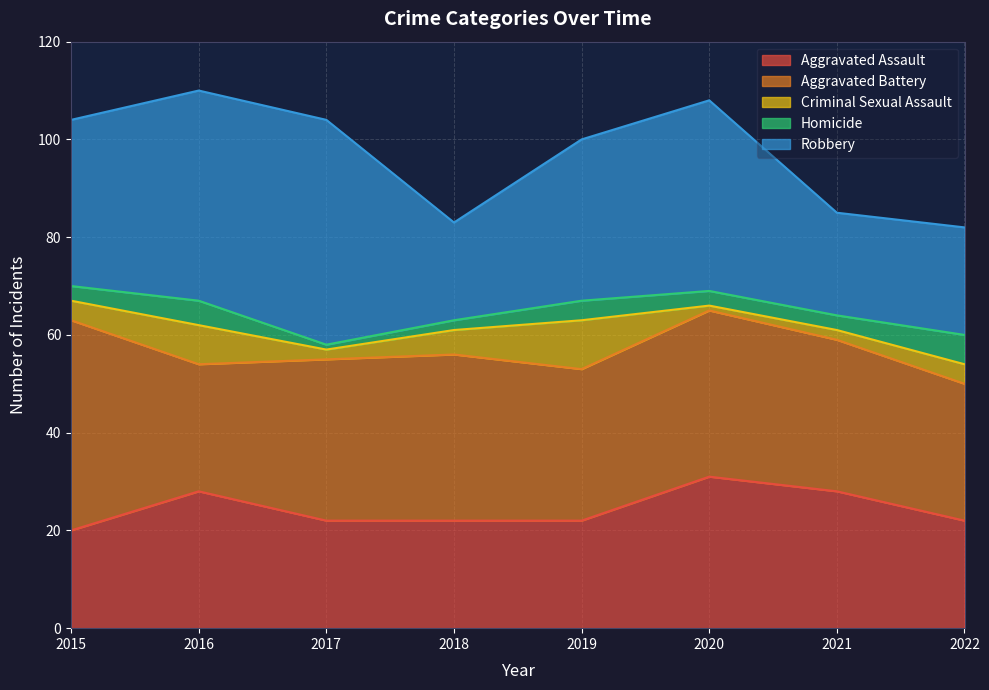

Rank the series at 2018 from highest to lowest value.

Aggravated Battery, Aggravated Assault, Robbery, Criminal Sexual Assault, Homicide